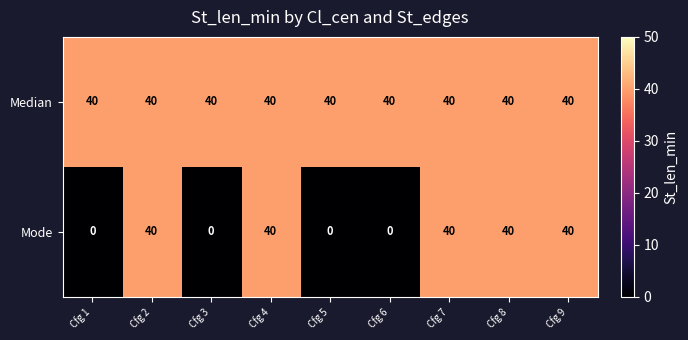

Which series has the largest range (max minus min)?

Mode